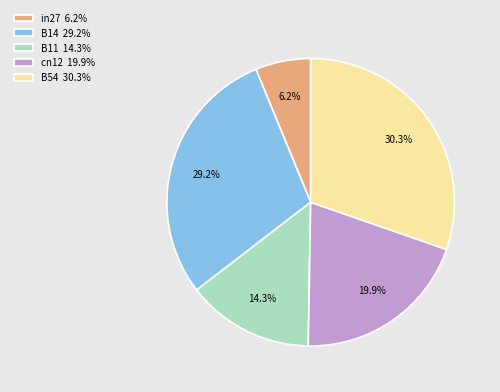

Is it true that B11 is 4% of the pie?

False